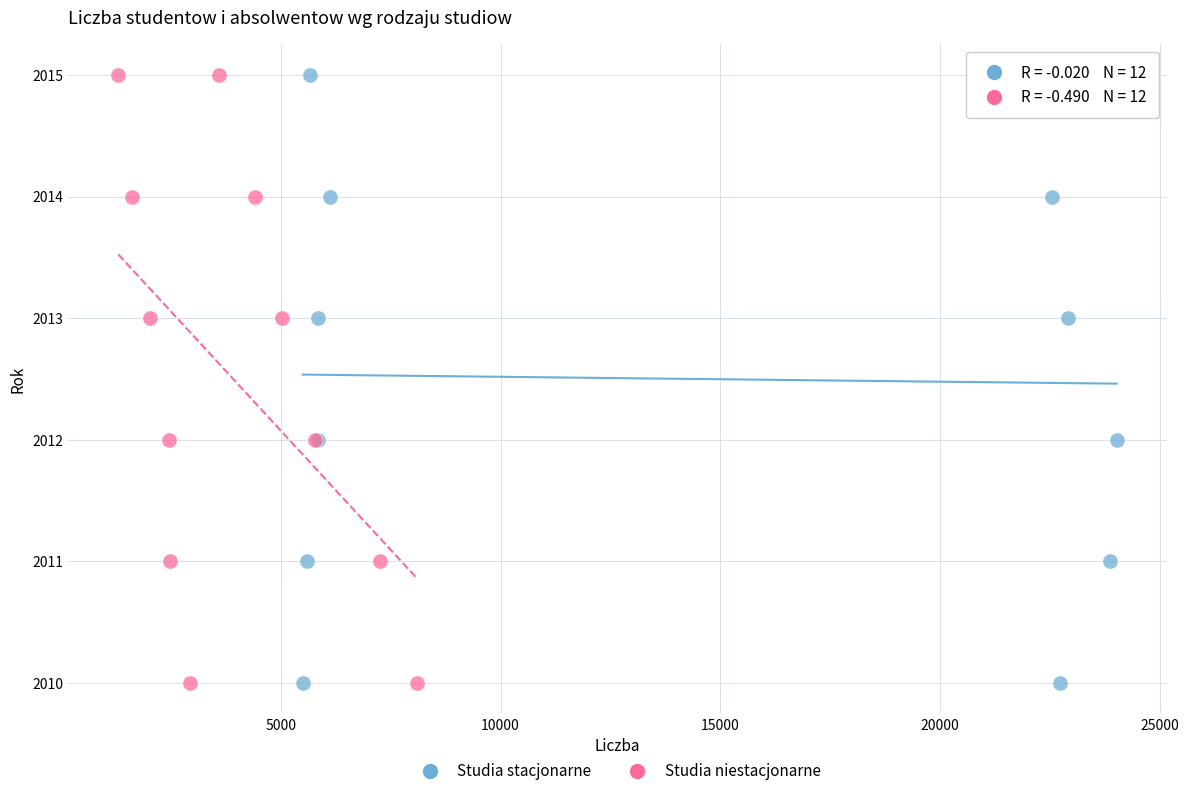

What are all the series names shown in the legend?

Studia stacjonarne, Studia niestacjonarne